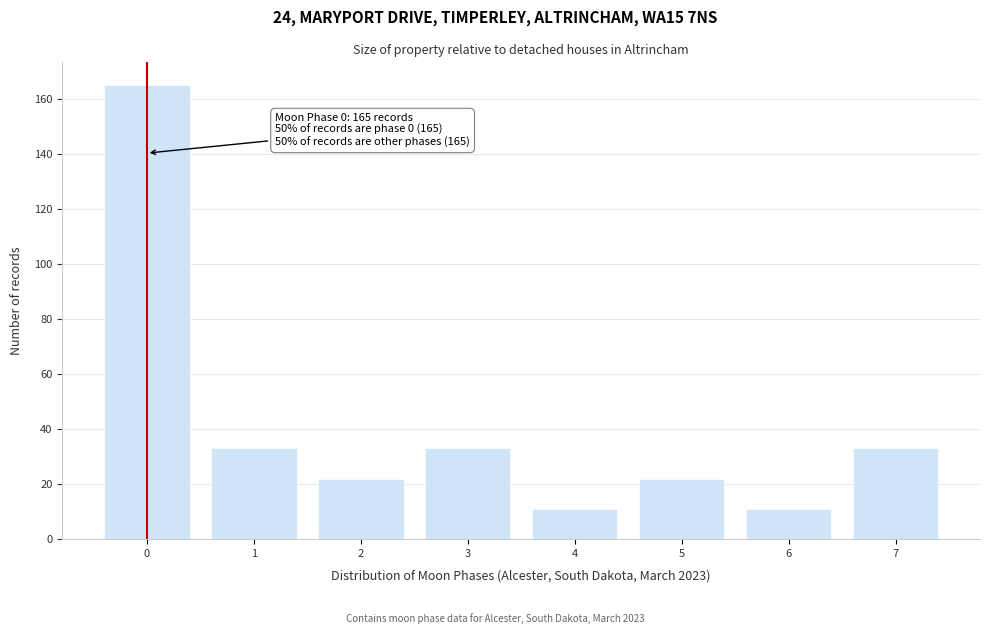

Reading right to left, list all the values displayed in this chart.

7=33	6=11	5=22	4=11	3=33	2=22	1=33	0=165